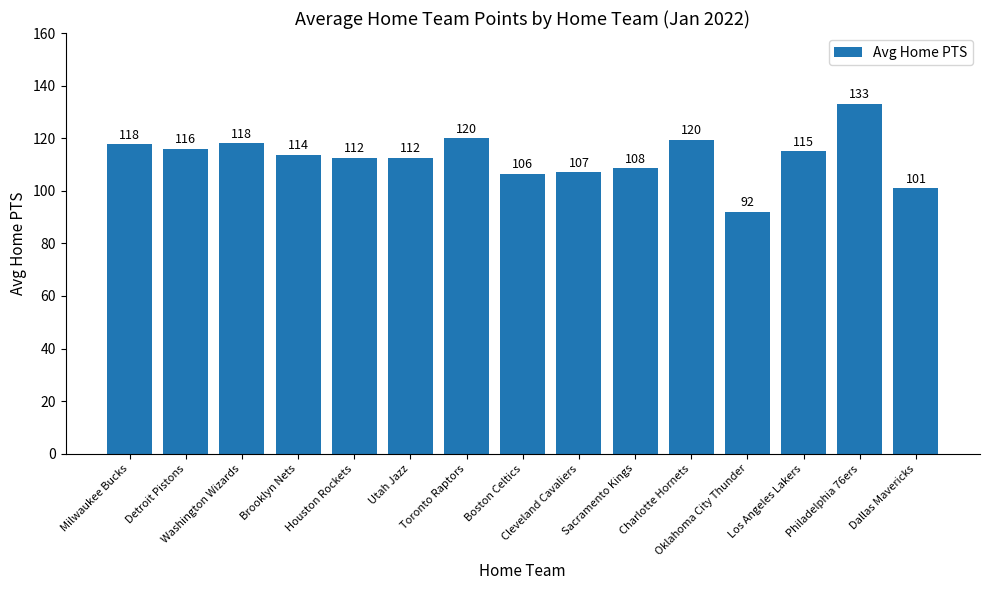

What position from the left is Washington Wizards?

3